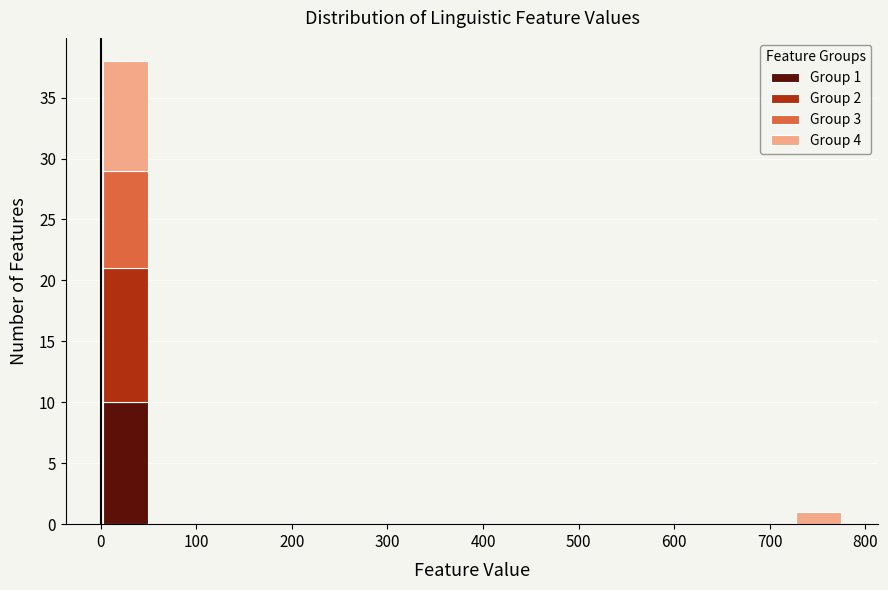

Which range on the x-axis has the tallest stacked bar (by total height)?

0 to 50